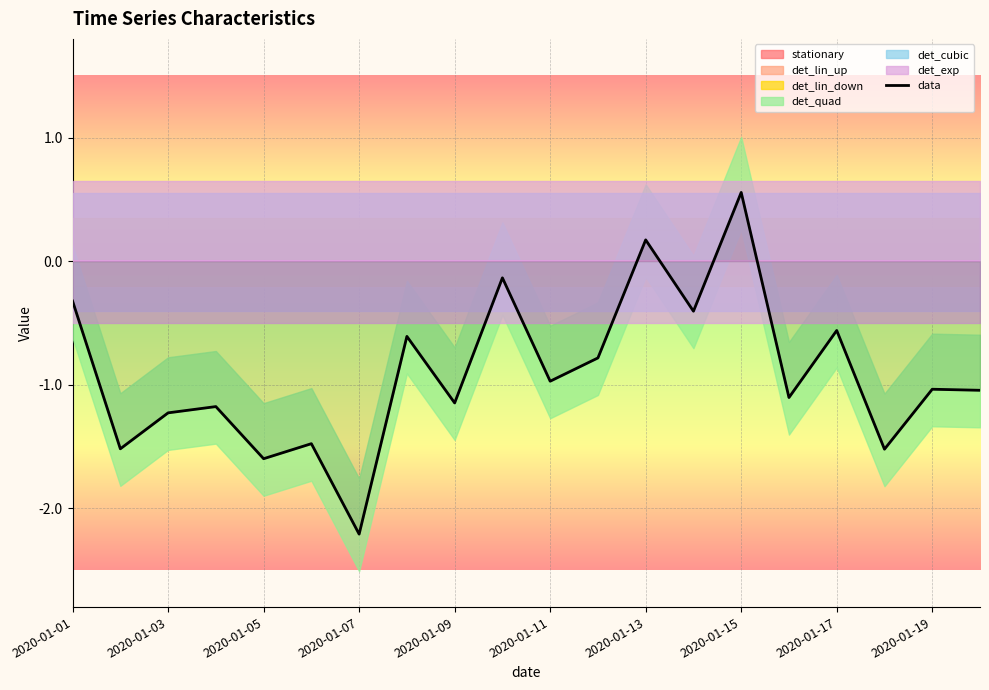

How many points are lower than both their immediate neighbors (excluding endpoints)?

8